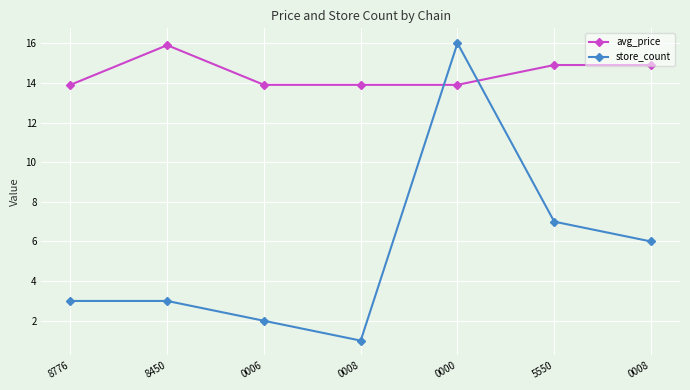

The value of avg_price at 0000 is 3.7. True or false?

False